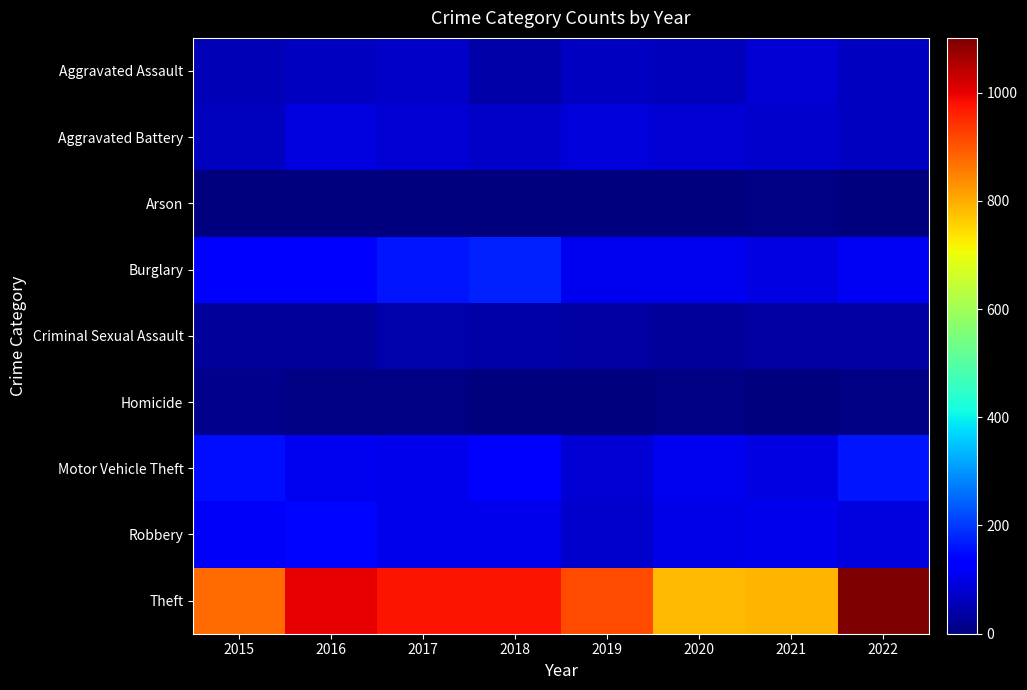

Reading left to right, extract all data points from this chart.

Aggravated Assault: 2015=54	2016=66	2017=72	2018=43	2019=65	2020=56	2021=86	2022=66
Aggravated Battery: 2015=64	2016=93	2017=83	2018=70	2019=88	2020=82	2021=75	2022=65
Arson: 2015=2	2016=2	2017=1	2018=3	2019=2	2020=4	2021=8	2022=4
Burglary: 2015=121	2016=139	2017=162	2018=176	2019=110	2020=110	2021=95	2022=115
Criminal Sexual Assault: 2015=28	2016=28	2017=44	2018=43	2019=36	2020=26	2021=36	2022=38
Homicide: 2015=13	2016=8	2017=5	2018=2	2019=0	2020=6	2021=2	2022=7
Motor Vehicle Theft: 2015=152	2016=110	2017=104	2018=127	2019=84	2020=109	2021=96	2022=162
Robbery: 2015=117	2016=145	2017=105	2018=107	2019=75	2020=102	2021=105	2022=93
Theft: 2015=874	2016=999	2017=979	2018=977	2019=914	2020=783	2021=791	2022=1101